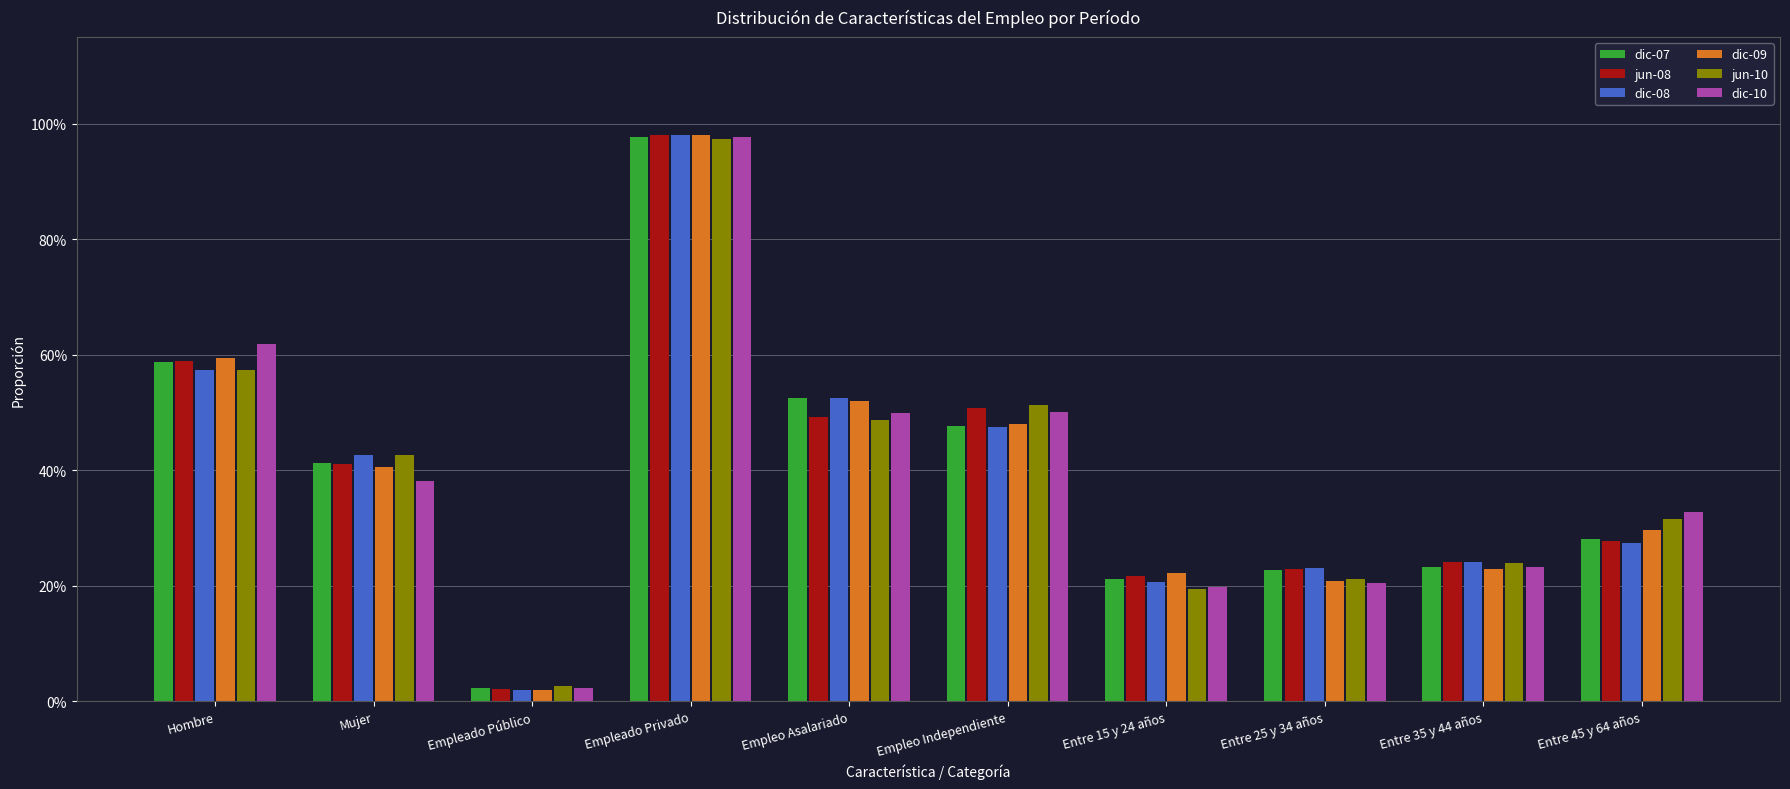

Does the chart contain any negative values?

No